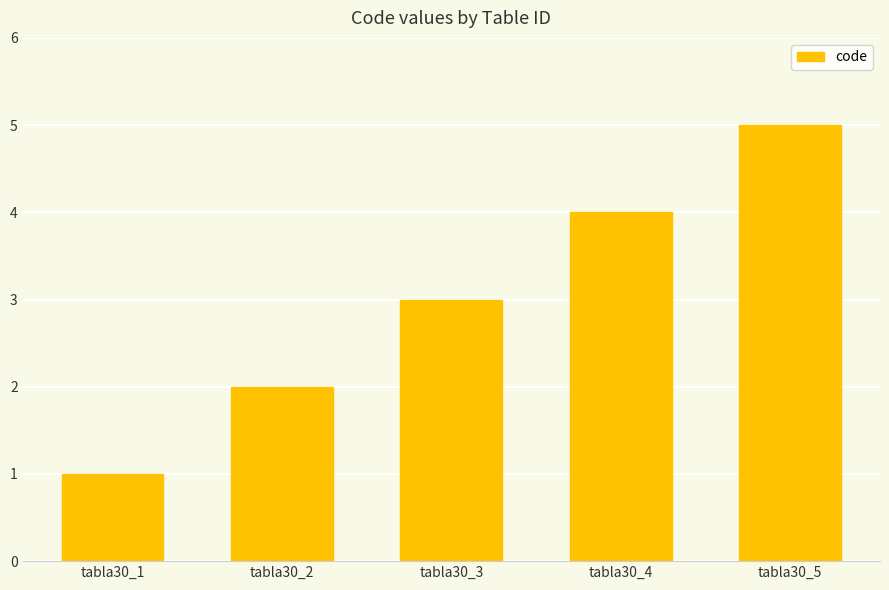

How many distinct data groups are displayed?

1